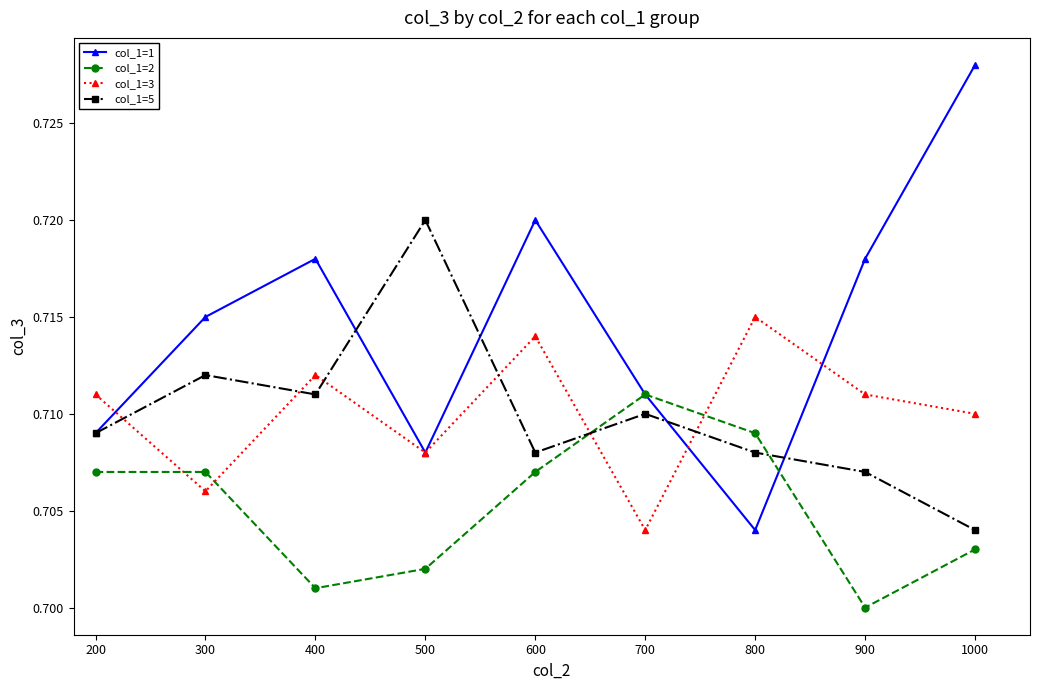

What is the sum of the col_1=5 values at 400 and 200?

1.4